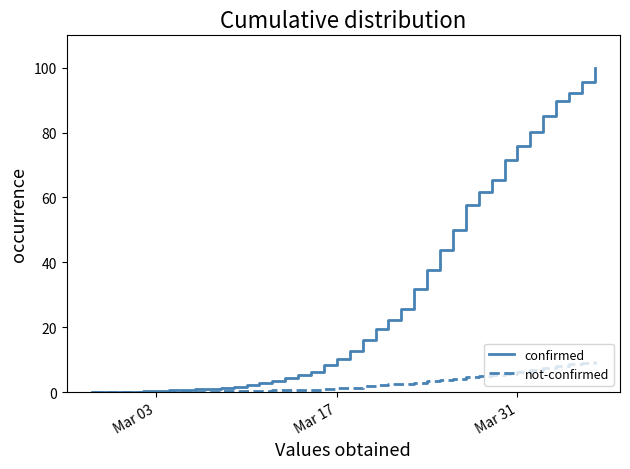

Rank the series by their maximum value, from lowest to highest.

not-confirmed, confirmed